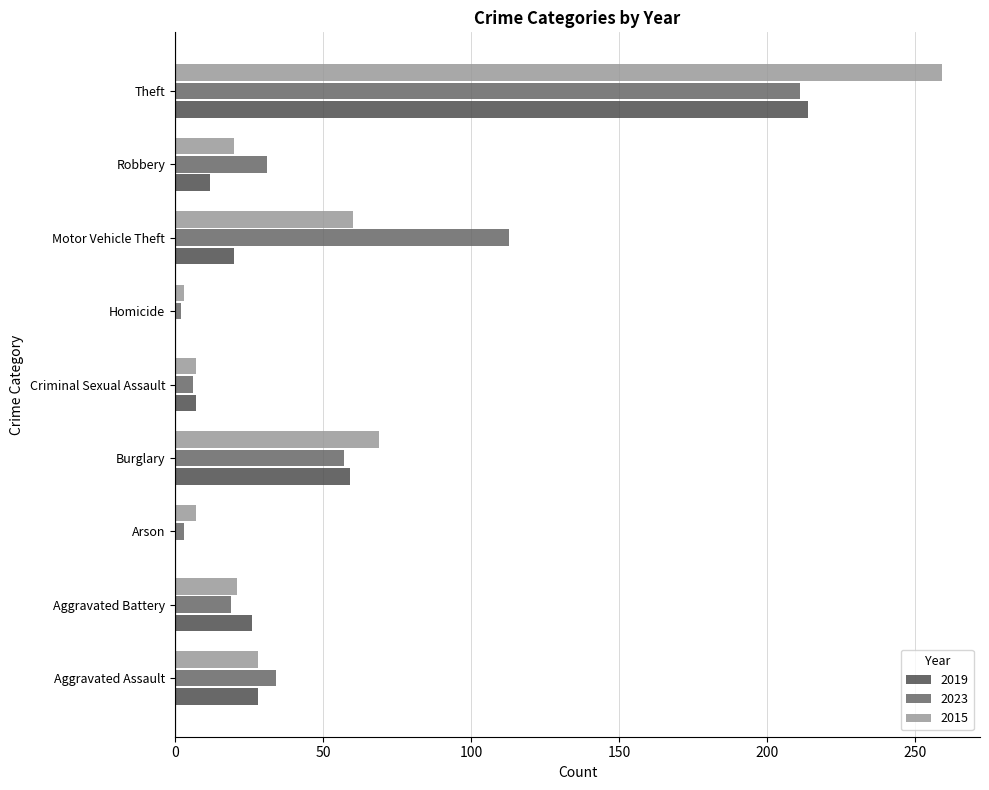

The value of 2023 at Burglary is 57. True or false?

True